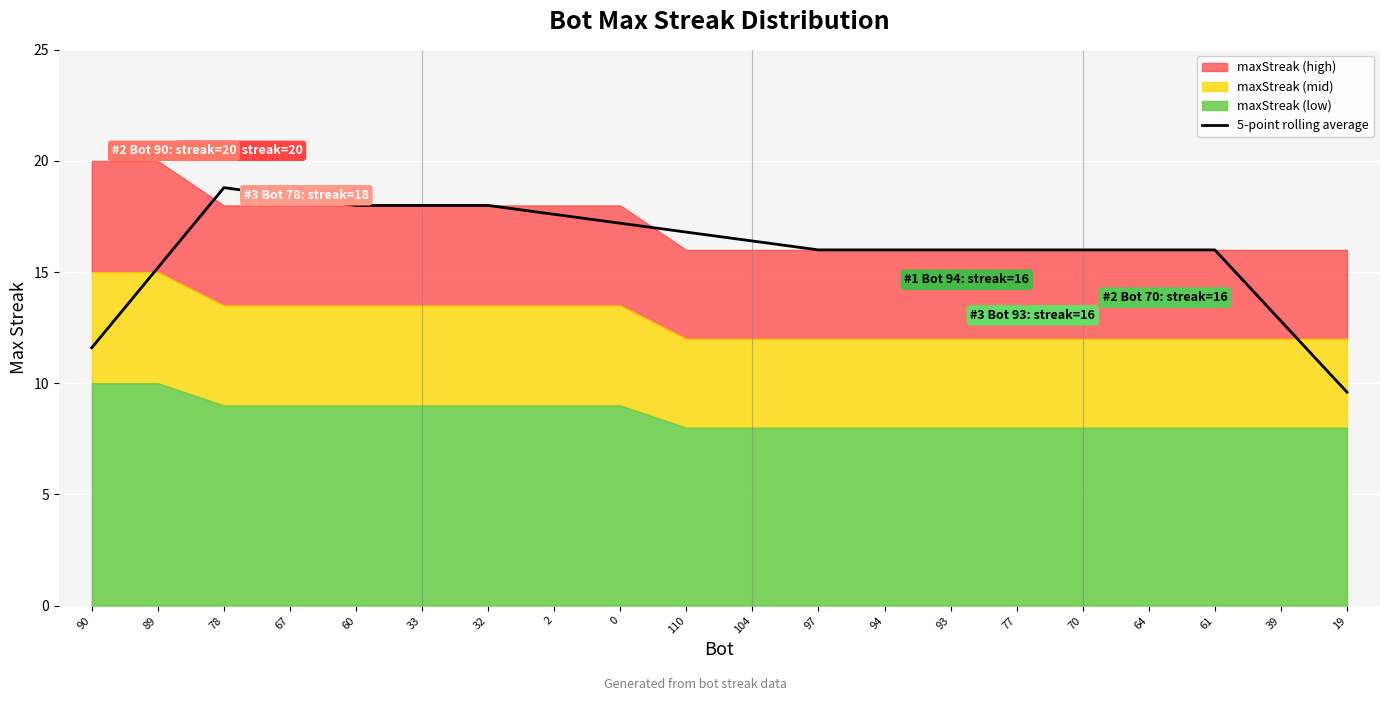

What is the minimum value for 5-point rolling average?

9.6